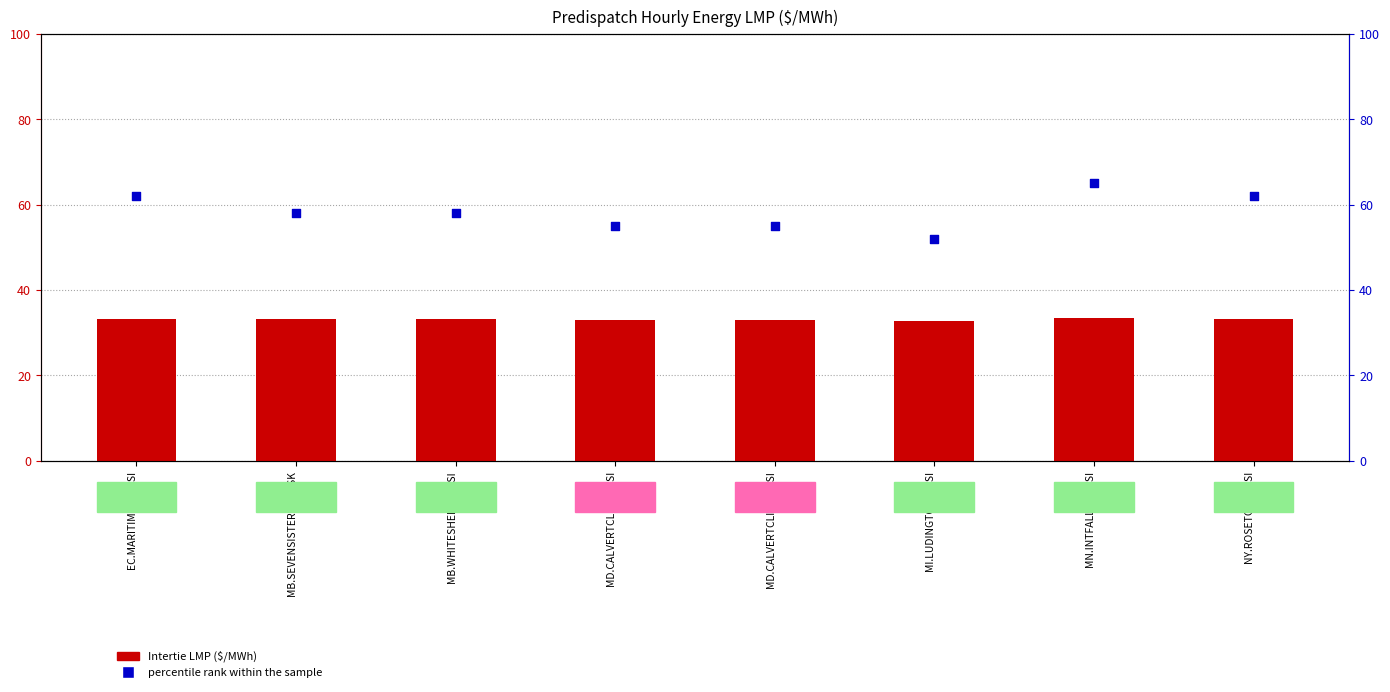

Which series reaches the minimum Y coordinate?

Intertie LMP ($/MWh)